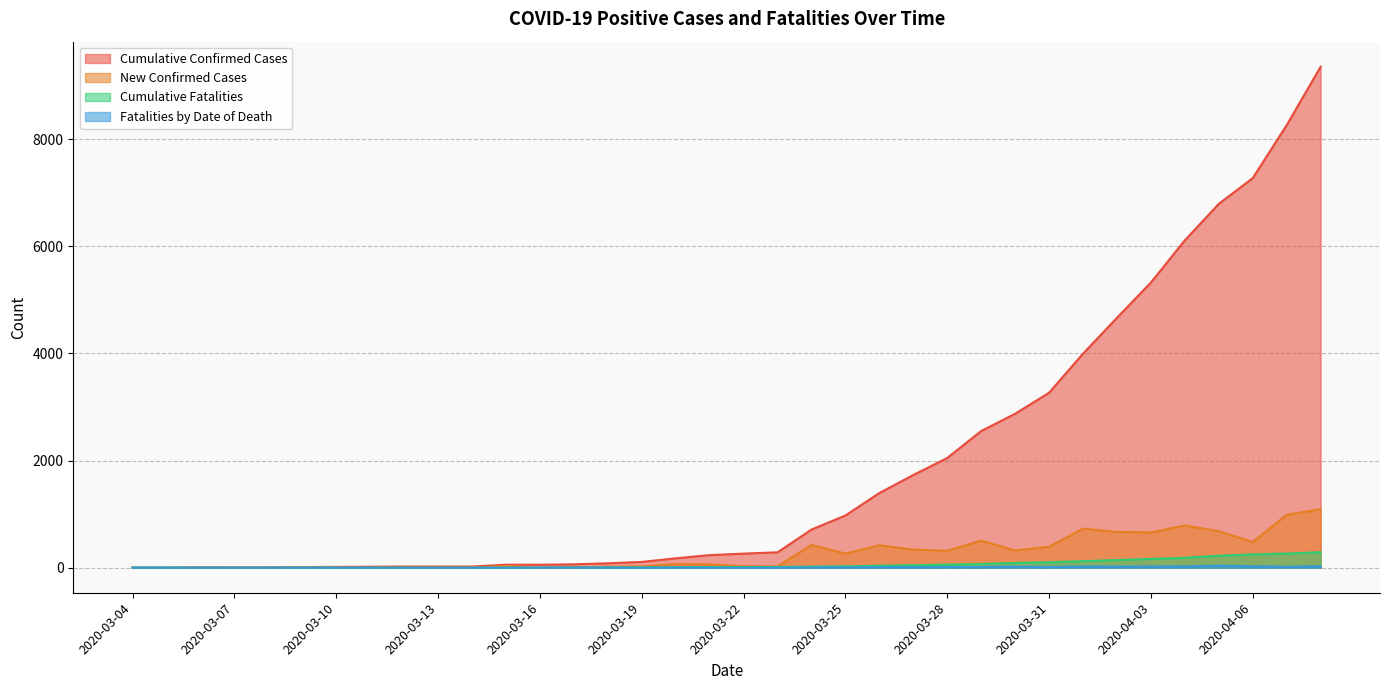

True or false: Cumulative Confirmed Cases has more than 1 points higher than both neighbors.

False